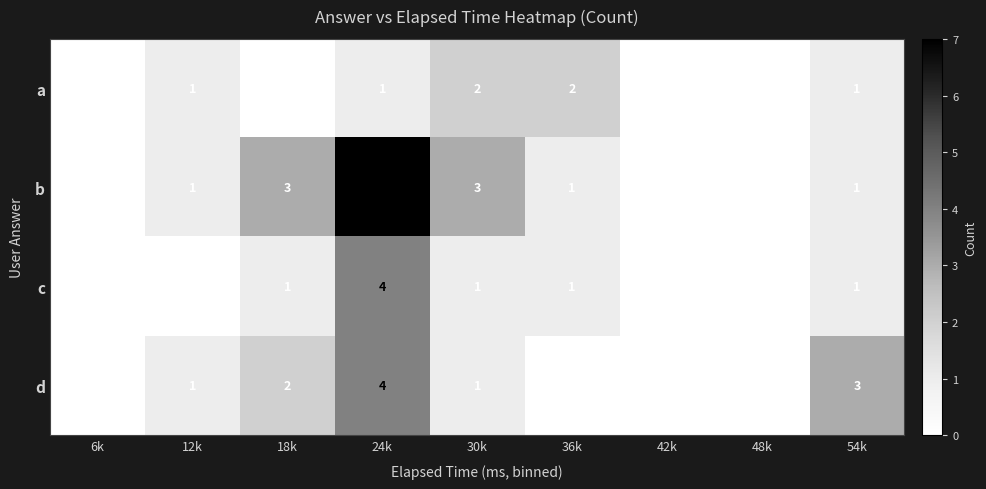

The a series shows -1 at 6k. True or false?

False